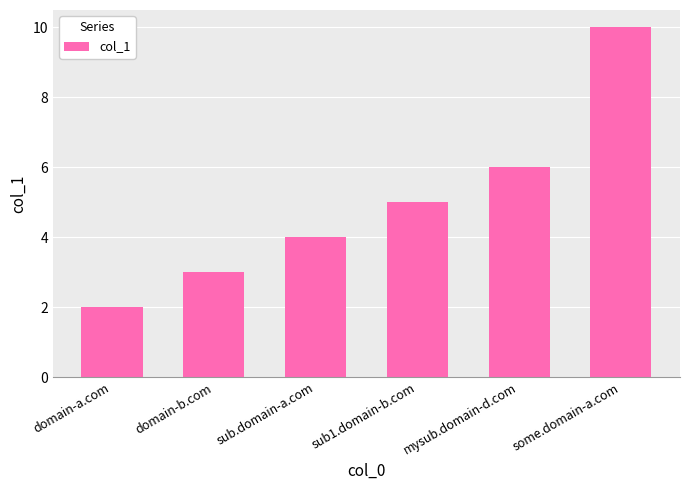

Reading left to right, extract all data points from this chart.

2	3	4	5	6	10